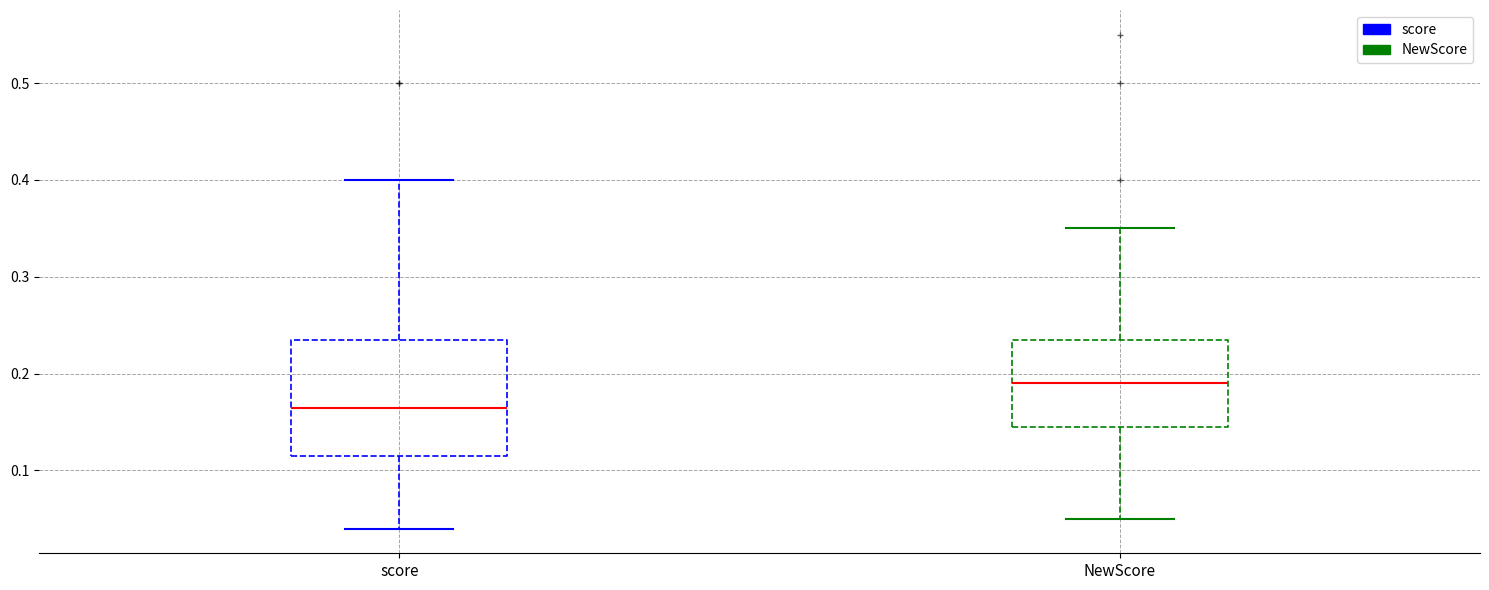

Which box is the tallest, from its lower edge to its upper edge?

score